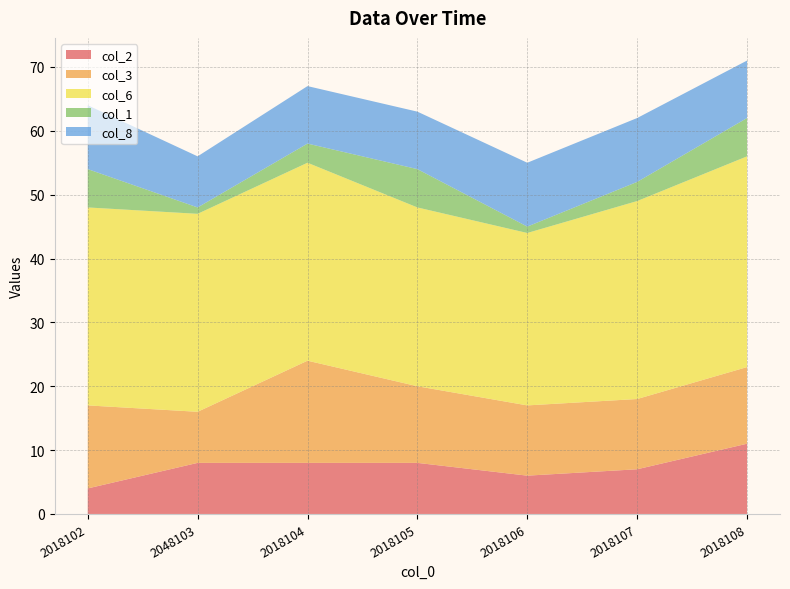

Reading left to right, transcribe all the data shown in this chart.

col_2: 2018102=4	2048103=8	2018104=8	2018105=8	2018106=6	2018107=7	2018108=11
col_3: 2018102=13	2048103=8	2018104=16	2018105=12	2018106=11	2018107=11	2018108=12
col_6: 2018102=31	2048103=31	2018104=31	2018105=28	2018106=27	2018107=31	2018108=33
col_1: 2018102=6	2048103=1	2018104=3	2018105=6	2018106=1	2018107=3	2018108=6
col_8: 2018102=10	2048103=8	2018104=9	2018105=9	2018106=10	2018107=10	2018108=9